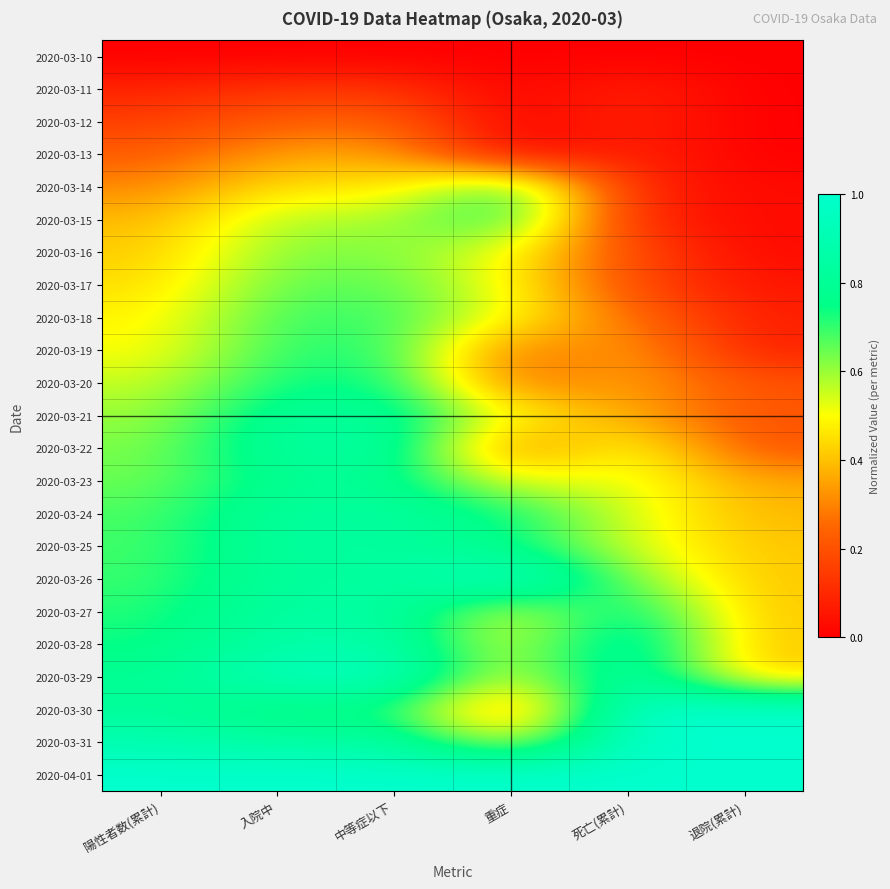

Reading right to left, extract all data points from this chart.

2020-03-10: 退院(累計)=0.0	死亡(累計)=0.0	重症=0.0	中等症以下=0.0	入院中=0.0	陽性者数(累計)=0.0
2020-03-11: 退院(累計)=0.0	死亡(累計)=0.1	重症=0.0	中等症以下=0.1	入院中=0.1	陽性者数(累計)=0.1
2020-03-12: 退院(累計)=0.0	死亡(累計)=0.1	重症=0.0	中等症以下=0.2	入院中=0.2	陽性者数(累計)=0.2
2020-03-13: 退院(累計)=0.0	死亡(累計)=0.1	重症=0.0	中等症以下=0.4	入院中=0.3	陽性者数(累計)=0.2
2020-03-14: 退院(累計)=0.0	死亡(累計)=0.1	重症=0.8	中等症以下=0.4	入院中=0.5	陽性者数(累計)=0.3
2020-03-15: 退院(累計)=0.0	死亡(累計)=0.1	重症=0.8	中等症以下=0.6	入院中=0.6	陽性者数(累計)=0.4
2020-03-16: 退院(累計)=0.0	死亡(累計)=0.2	重症=0.5	中等症以下=0.6	入院中=0.6	陽性者数(累計)=0.4
2020-03-17: 退院(累計)=0.1	死亡(累計)=0.2	重症=0.5	中等症以下=0.7	入院中=0.7	陽性者数(累計)=0.4
2020-03-18: 退院(累計)=0.1	死亡(累計)=0.3	重症=0.5	中等症以下=0.7	入院中=0.7	陽性者数(累計)=0.5
2020-03-19: 退院(累計)=0.1	死亡(累計)=0.4	重症=0.2	中等症以下=0.7	入院中=0.7	陽性者数(累計)=0.5
2020-03-20: 退院(累計)=0.2	死亡(累計)=0.4	重症=0.2	中等症以下=0.8	入院中=0.7	陽性者数(累計)=0.6
2020-03-21: 退院(累計)=0.2	死亡(累計)=0.4	重症=0.5	中等症以下=0.8	入院中=0.8	陽性者数(累計)=0.6
2020-03-22: 退院(累計)=0.2	死亡(累計)=0.5	重症=0.2	中等症以下=0.9	入院中=0.8	陽性者数(累計)=0.6
2020-03-23: 退院(累計)=0.4	死亡(累計)=0.5	重症=0.5	中等症以下=0.8	入院中=0.8	陽性者数(累計)=0.6
2020-03-24: 退院(累計)=0.4	死亡(累計)=0.5	重症=0.8	中等症以下=0.8	入院中=0.8	陽性者数(累計)=0.7
2020-03-25: 退院(累計)=0.4	死亡(累計)=0.5	重症=0.8	中等症以下=0.8	入院中=0.8	陽性者数(累計)=0.7
2020-03-26: 退院(累計)=0.4	死亡(累計)=0.6	重症=1.0	中等症以下=0.8	入院中=0.8	陽性者数(累計)=0.7
2020-03-27: 退院(累計)=0.4	死亡(累計)=0.8	重症=0.5	中等症以下=0.9	入院中=0.8	陽性者数(累計)=0.7
2020-03-28: 退院(累計)=0.4	死亡(累計)=0.9	重症=0.5	中等症以下=0.9	入院中=0.9	陽性者数(累計)=0.7
2020-03-29: 退院(累計)=0.4	死亡(累計)=0.9	重症=0.5	中等症以下=1.0	入院中=0.9	陽性者数(累計)=0.8
2020-03-30: 退院(累計)=1.0	死亡(累計)=1.0	重症=0.2	中等症以下=0.7	入院中=0.7	陽性者数(累計)=0.8
2020-03-31: 退院(累計)=1.0	死亡(累計)=1.0	重症=0.5	中等症以下=0.9	入院中=0.8	陽性者数(累計)=0.9
2020-04-01: 退院(累計)=1.0	死亡(累計)=1.0	重症=1.0	中等症以下=1.0	入院中=1.0	陽性者数(累計)=1.0